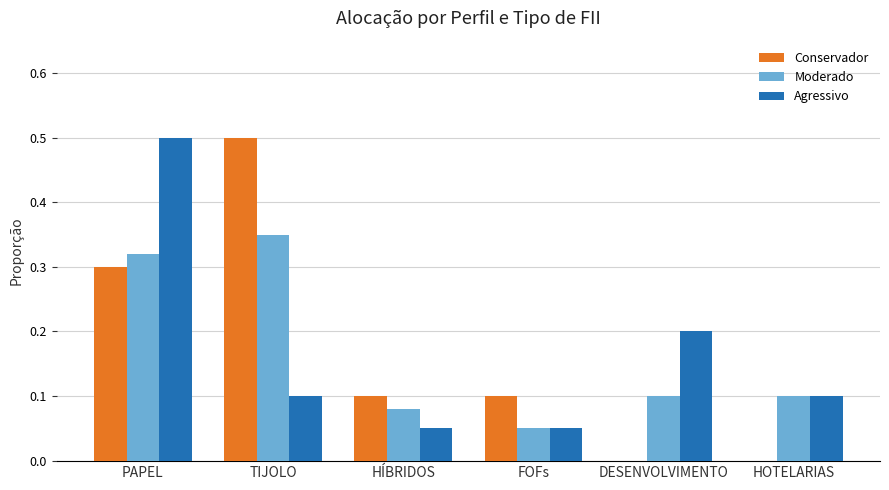

Between PAPEL and TIJOLO, which series saw the biggest shift?

Agressivo